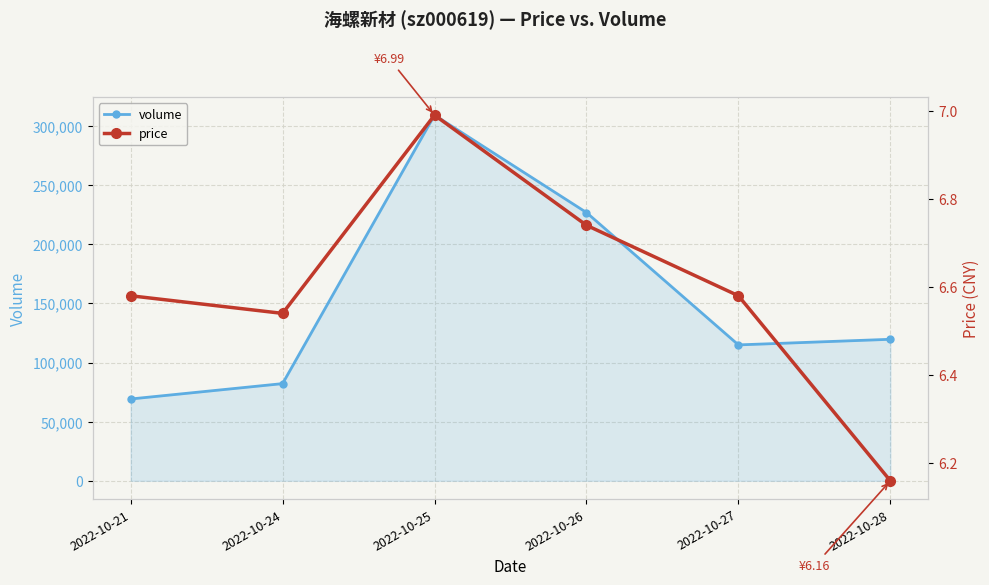

What are all the series names shown in the legend?

volume, price